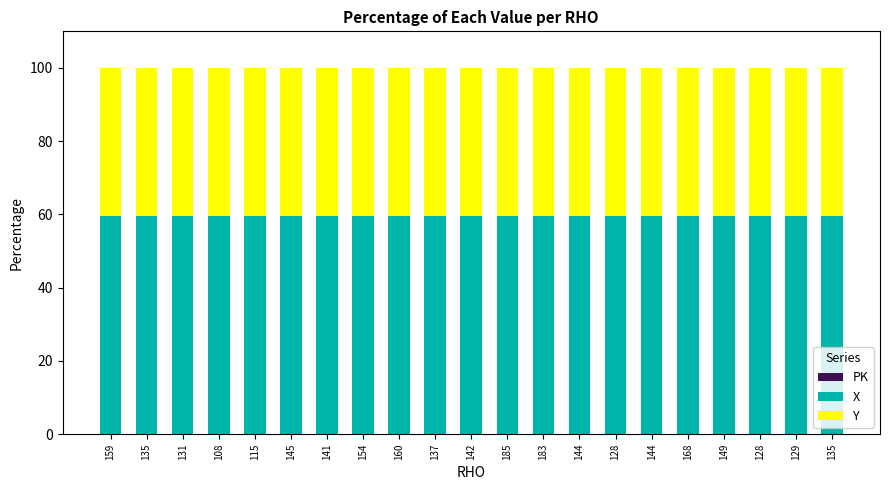

Count the number of data series in this chart.

3